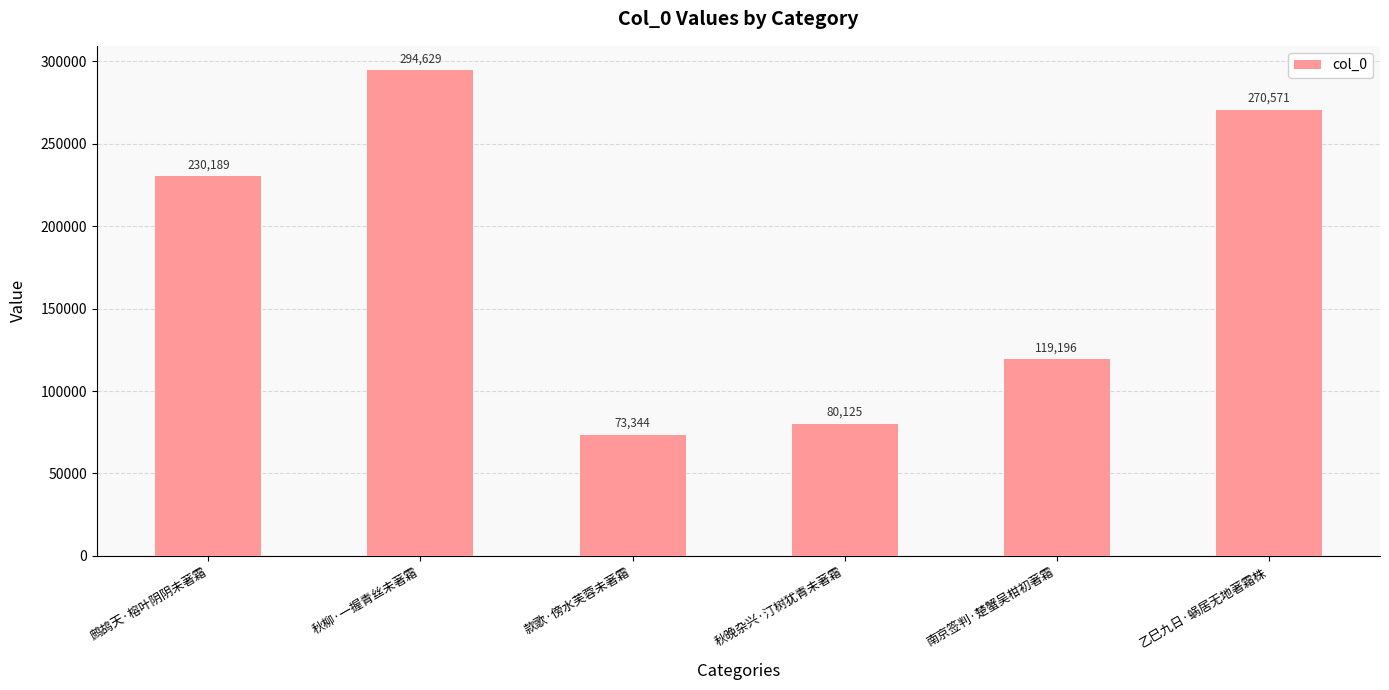

What is the value of the 2nd bar from the left?

294629